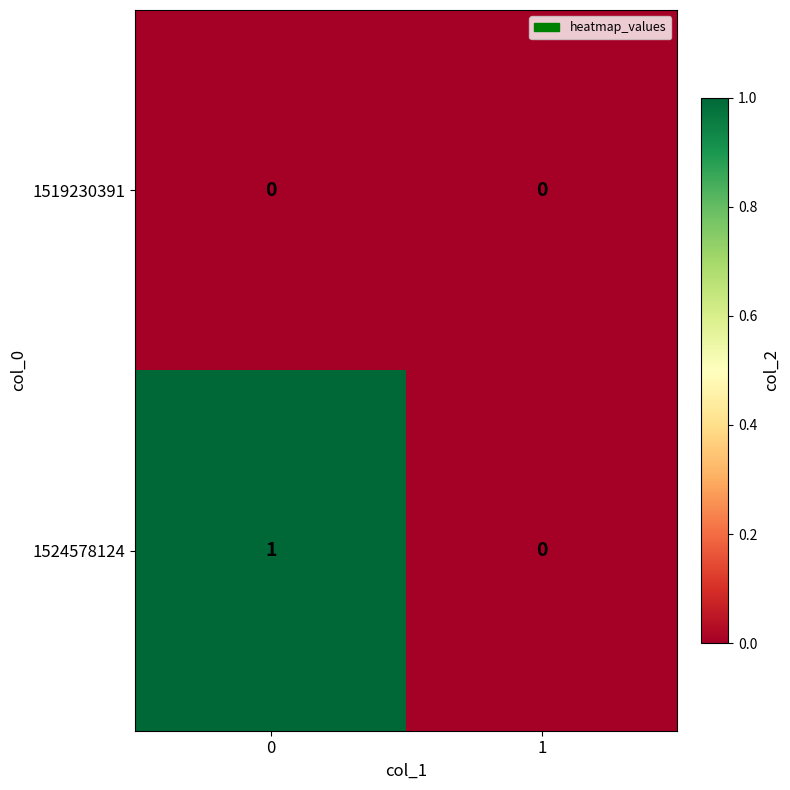

Rank the categories by 1524578124 value from highest to lowest.

0, 1